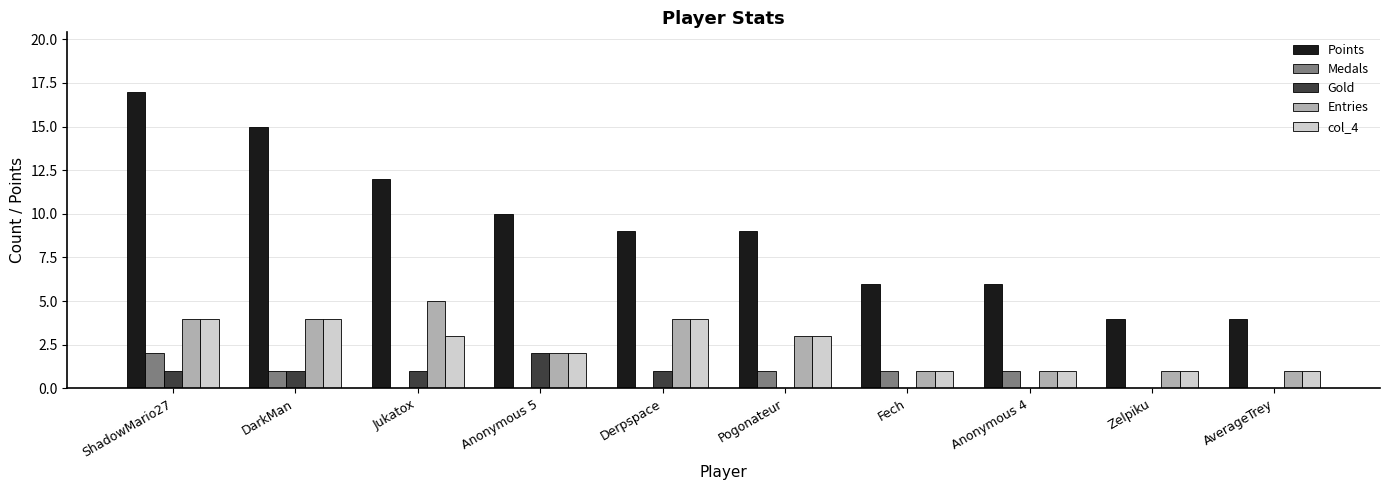

What are all the series names shown in the legend?

Points, Medals, Gold, Entries, col_4